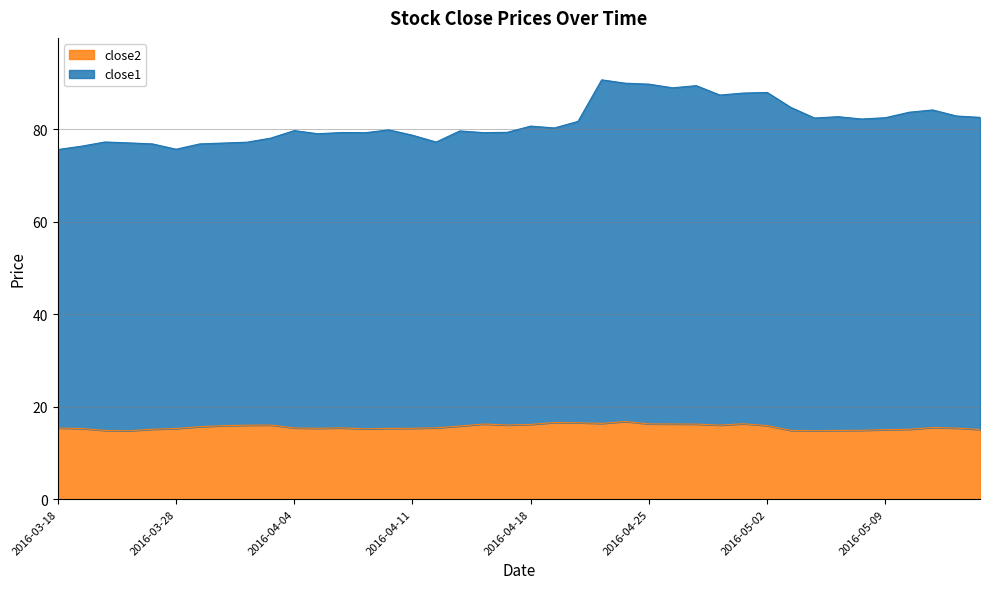

What is the sum of the close2 values at 2016-03-23 and 2016-03-29?

30.4